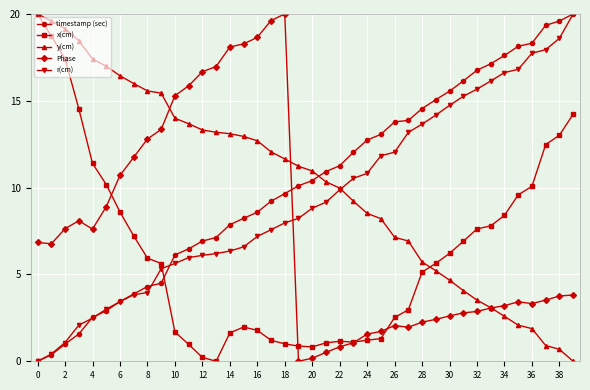

What is the maximum value for r(cm)?

20.0